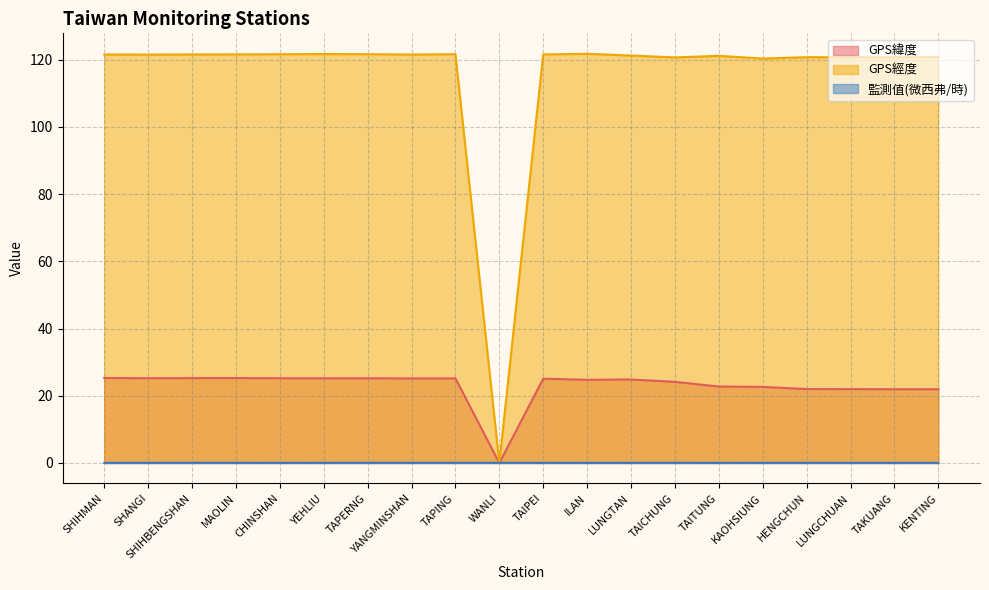

Reading right to left, transcribe all the data shown in this chart.

GPS緯度: 21.9	21.9	22.0	22.0	22.6	22.8	24.1	24.8	24.8	25.1	0.0	25.2	25.2	25.2	25.2	25.2	25.3	25.3	25.2	25.3
GPS經度: 120.8	120.7	120.7	120.8	120.3	121.2	120.7	121.2	121.8	121.6	0.0	121.6	121.5	121.7	121.7	121.6	121.6	121.6	121.5	121.6
監測值(微西弗/時): 0.1	0.1	0.1	0.1	0.1	0.1	0.1	0.1	0.1	0.1	0.1	0.1	0.1	0.1	0.1	0.1	0.1	0.1	0.1	0.1